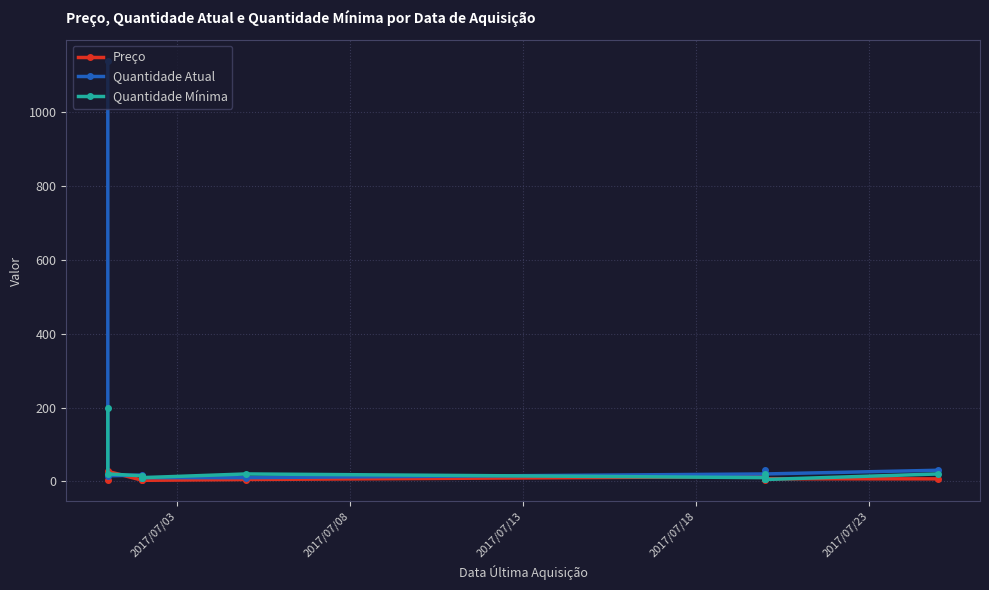

Which series has the largest range (max minus min)?

Quantidade Atual